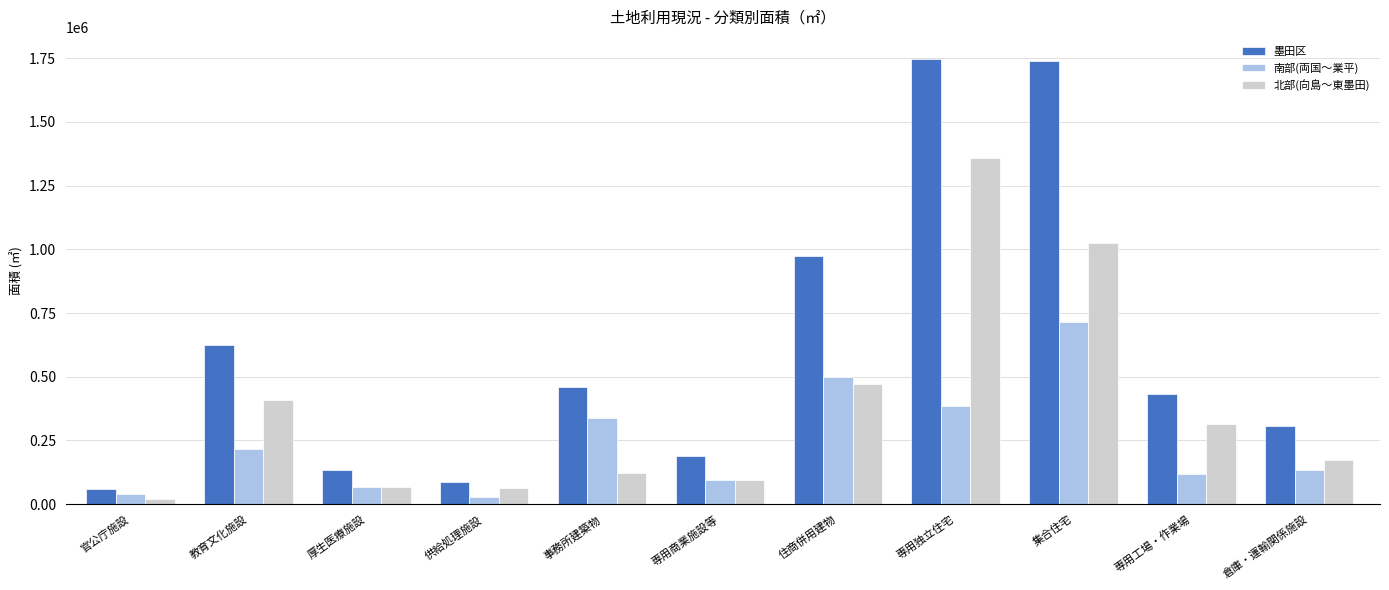

What is the highest value of the 墨田区 series?

1746118